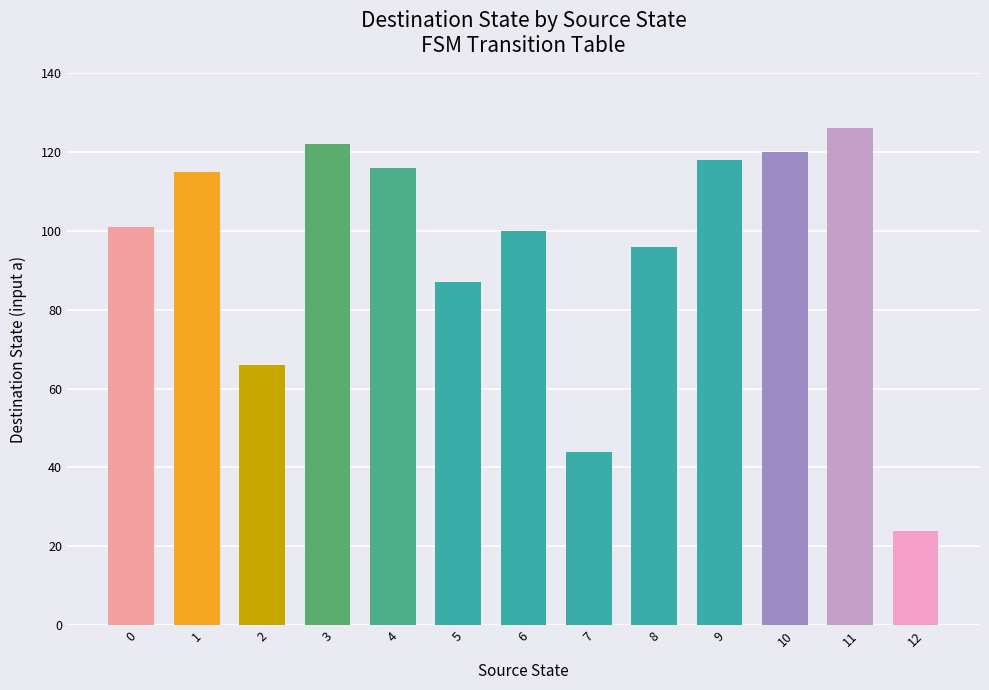

Does the chart contain stacked bars?

No